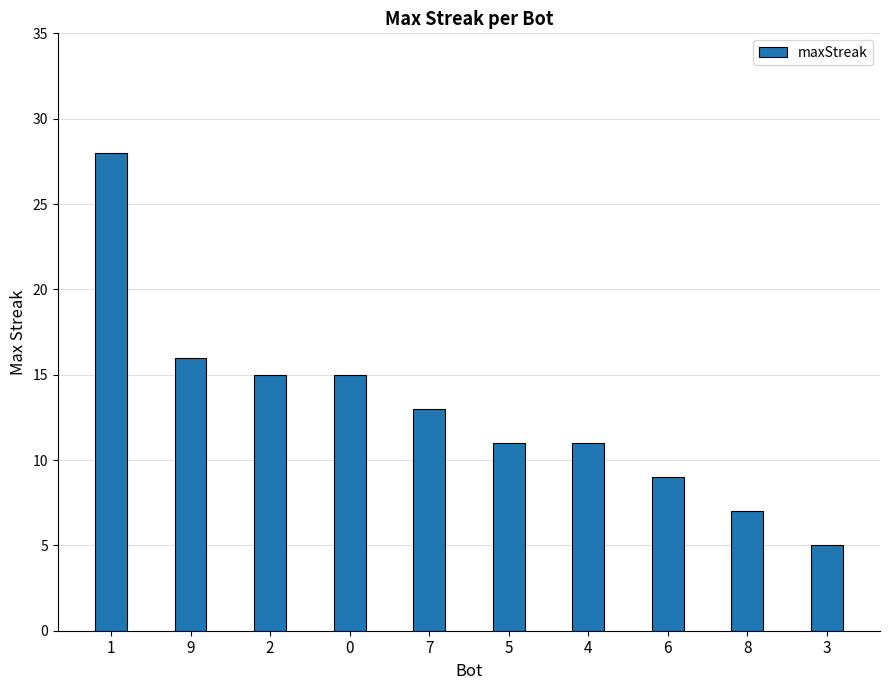

Which has a higher value, 7 or 1?

1